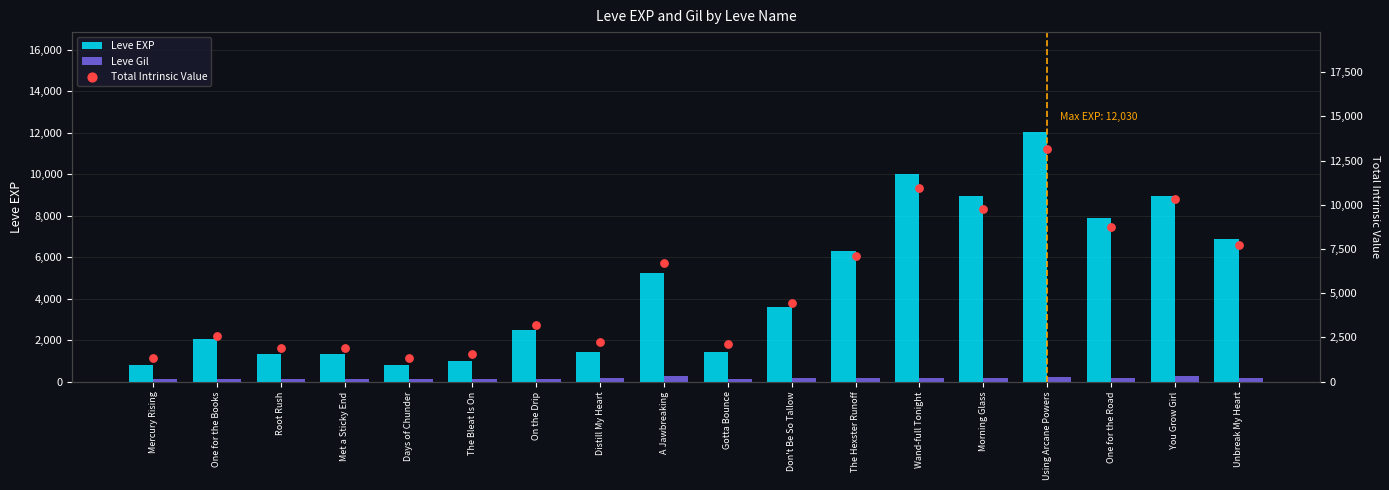

Is the value of Leve EXP at Root Rush greater than the value of Total Intrinsic Value at A Jawbreaking?

No